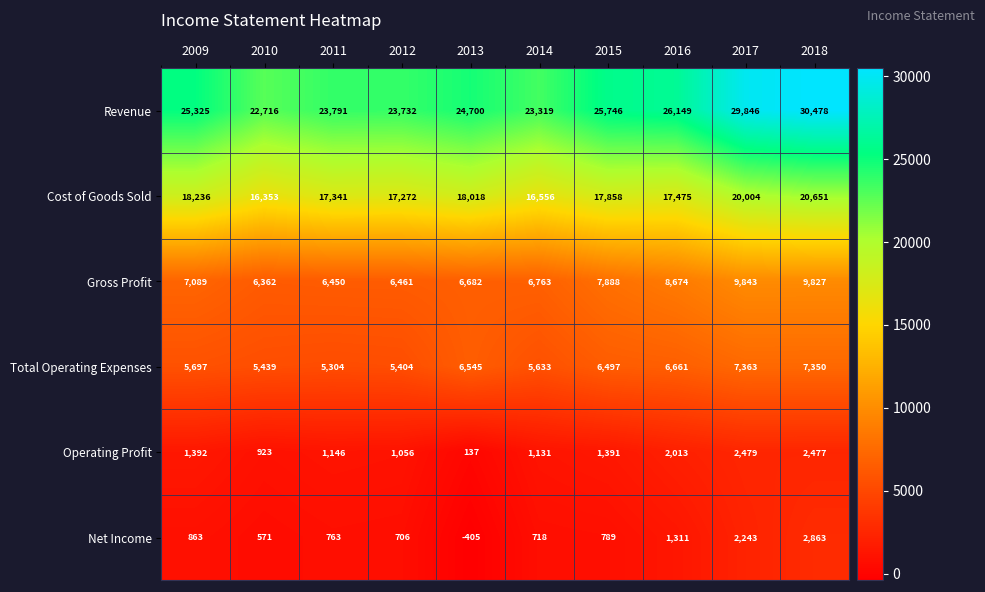

How many values in the Gross Profit series are below 7089?

5